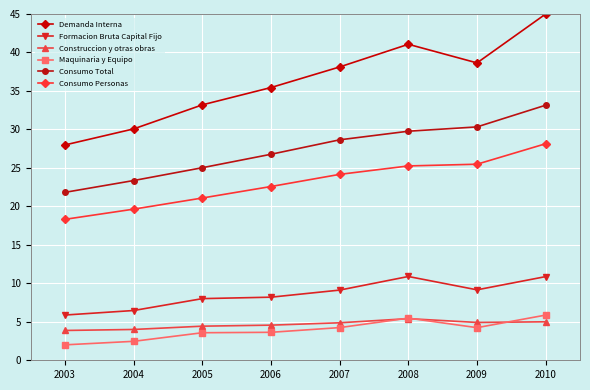

What is the difference between the highest and lowest values at 2009?

34.4